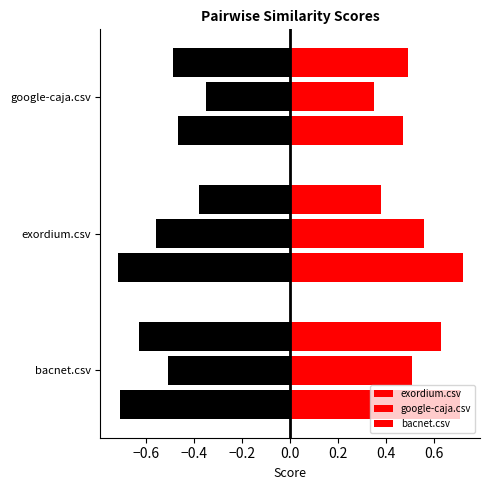

The bacnet.csv_neg series shows -0.1 at google-caja.csv. True or false?

False